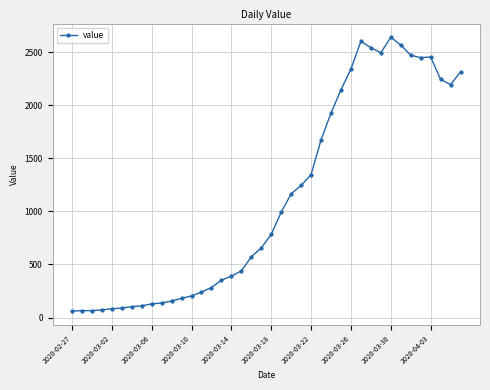

What is the difference between the second highest and second lowest values?

2537